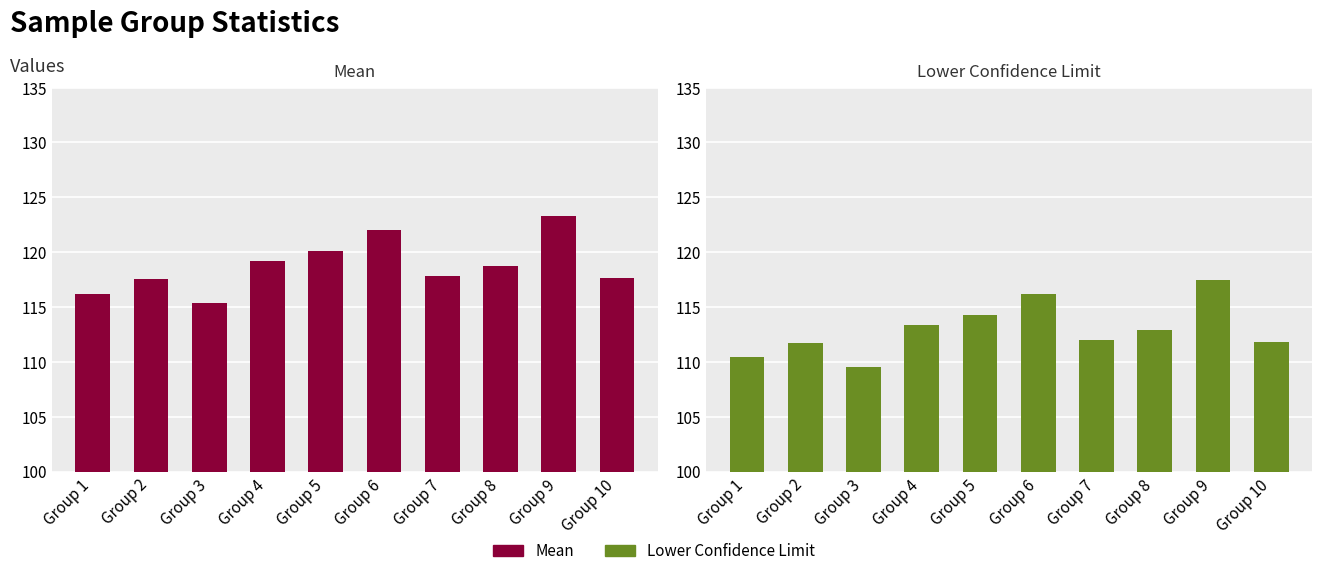

What is the difference between the Mean values at Group 2 and Group 6?

4.4